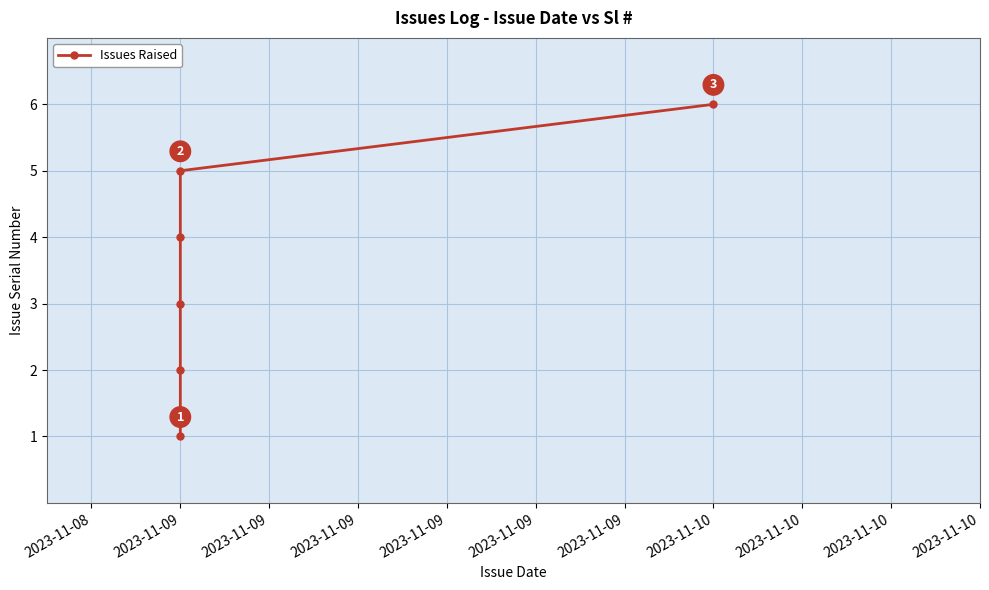

What is the difference between the maximum and minimum values?

5